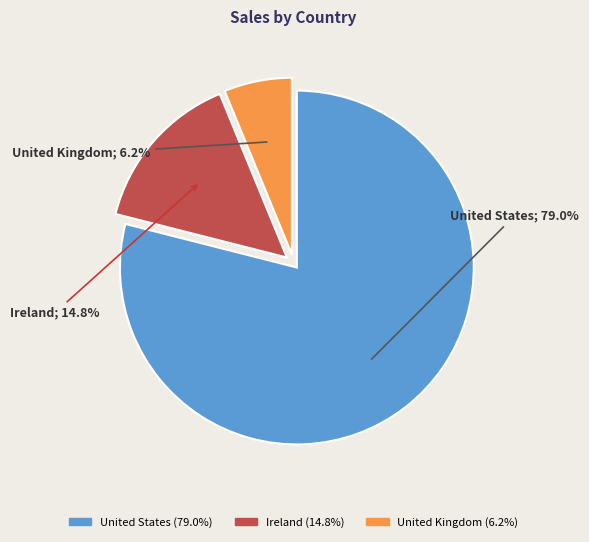

Which slice is the smallest?

United Kingdom